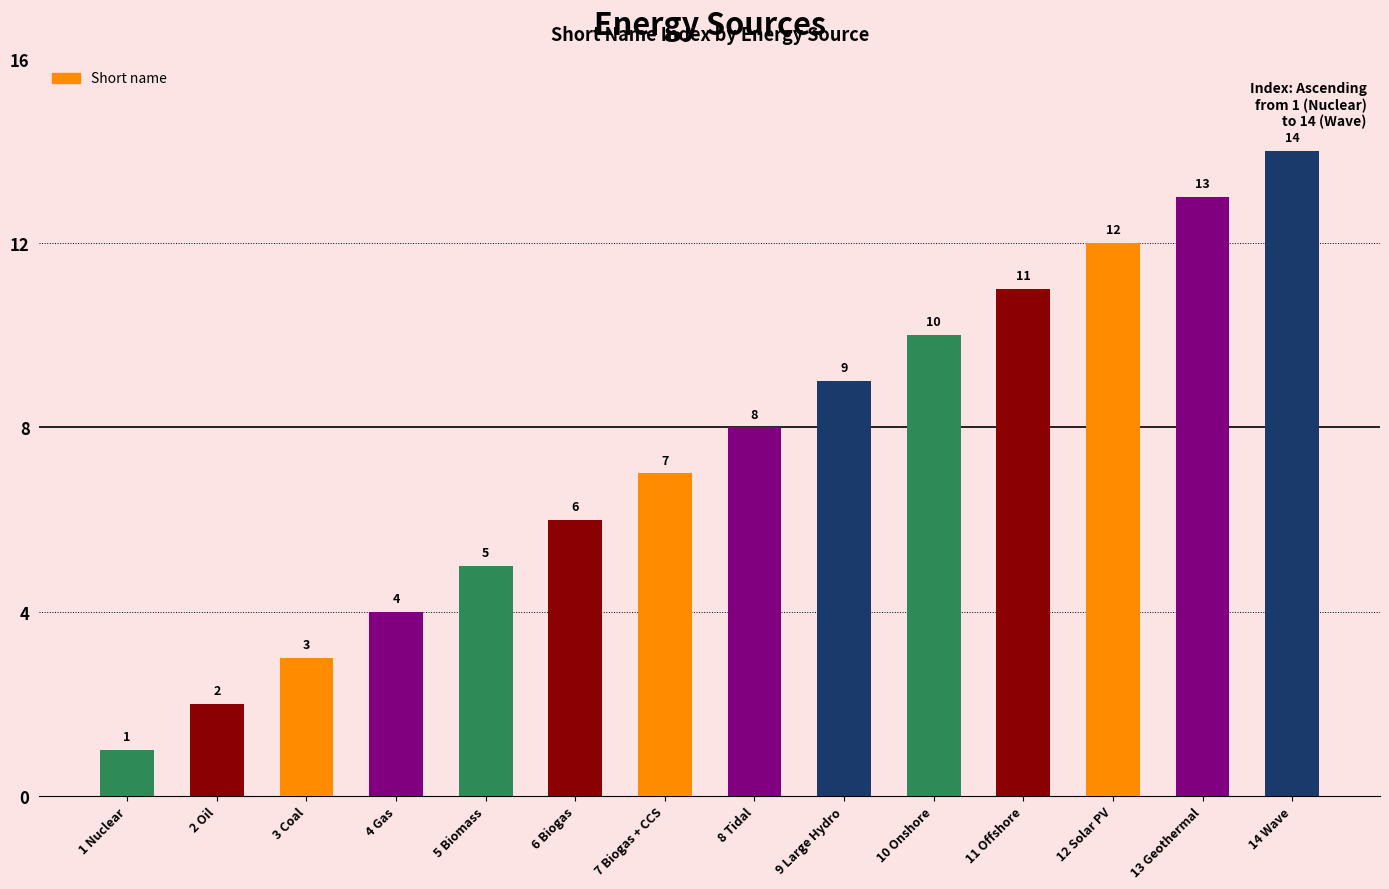

At which category does the chart reach its peak across all series?

14 Wave